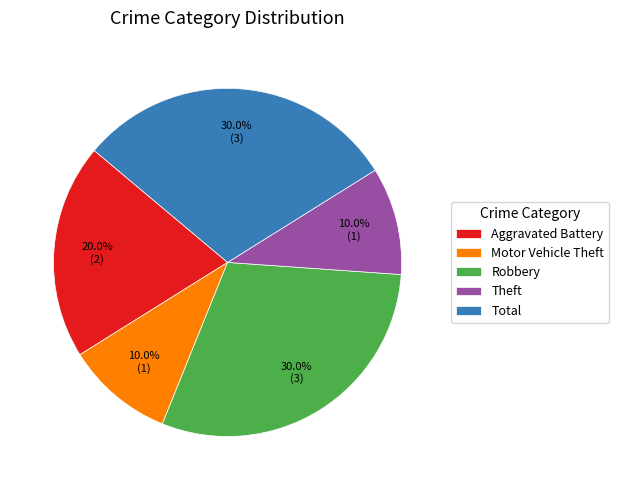

To the nearest percent, what is the difference between the largest and smallest slice percentages?

20%